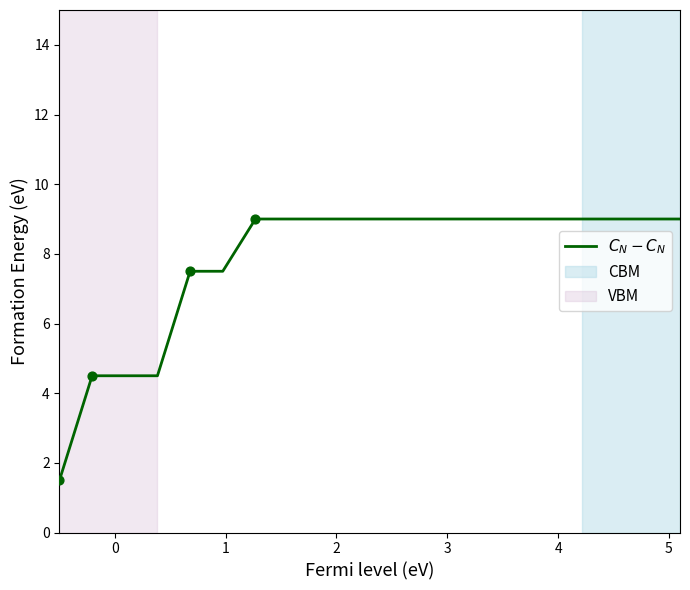

What is the smallest value displayed?

1.5